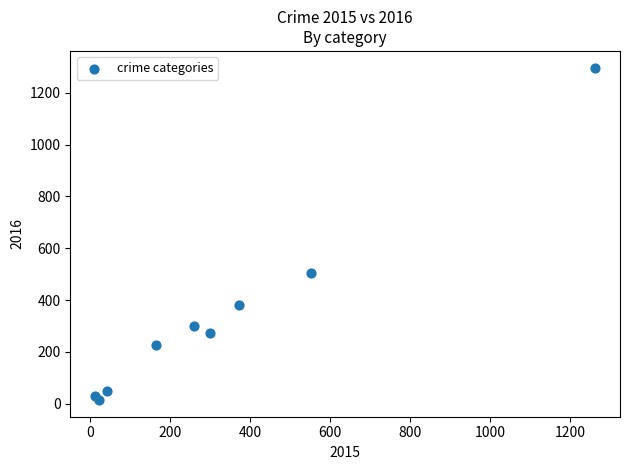

What Y value in the scatter plot is closest to 655?

505